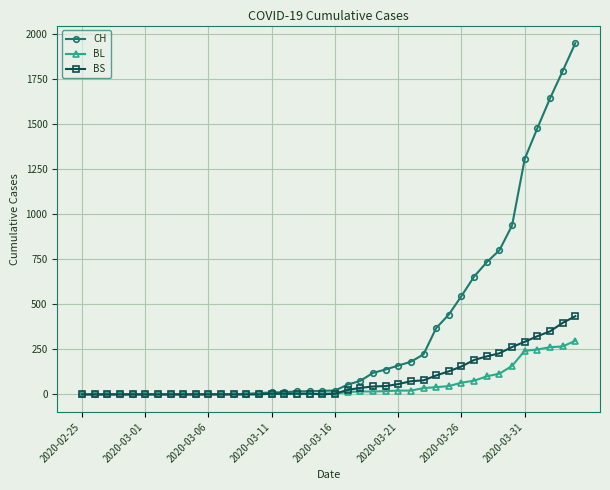

At how many categories does at least one series exceed 502?

10